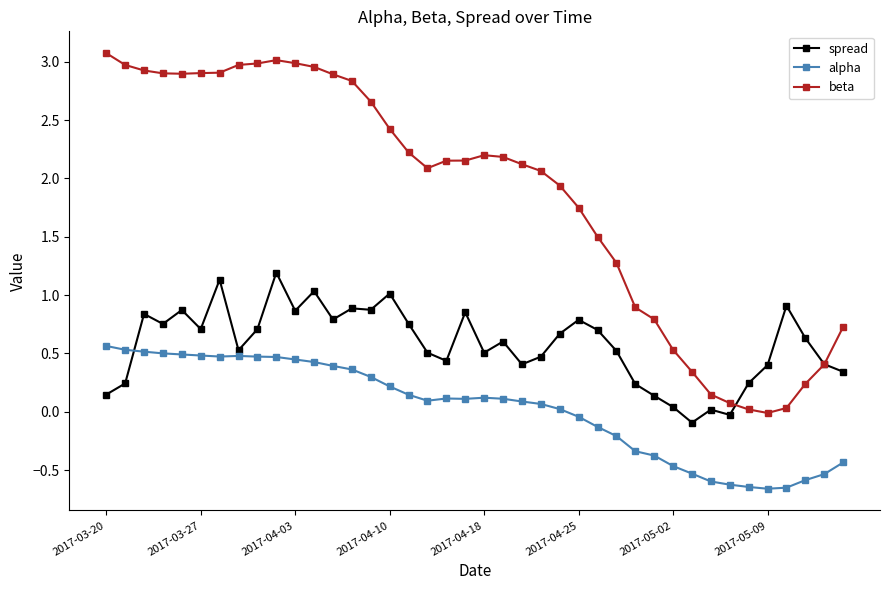

True or false: alpha has more than 1 interior local peaks.

True